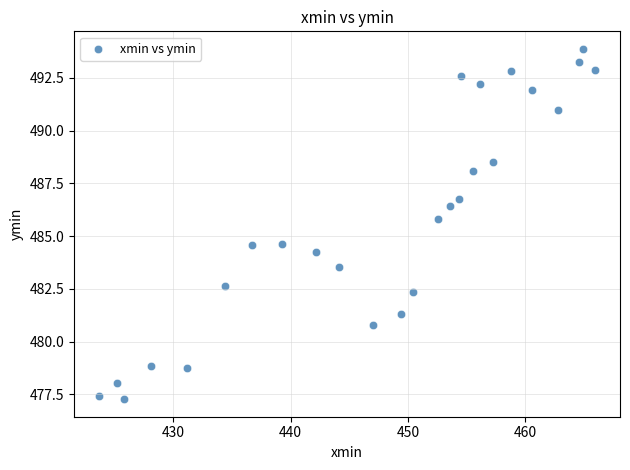

What is the range of X values (max minus min)?

42.3